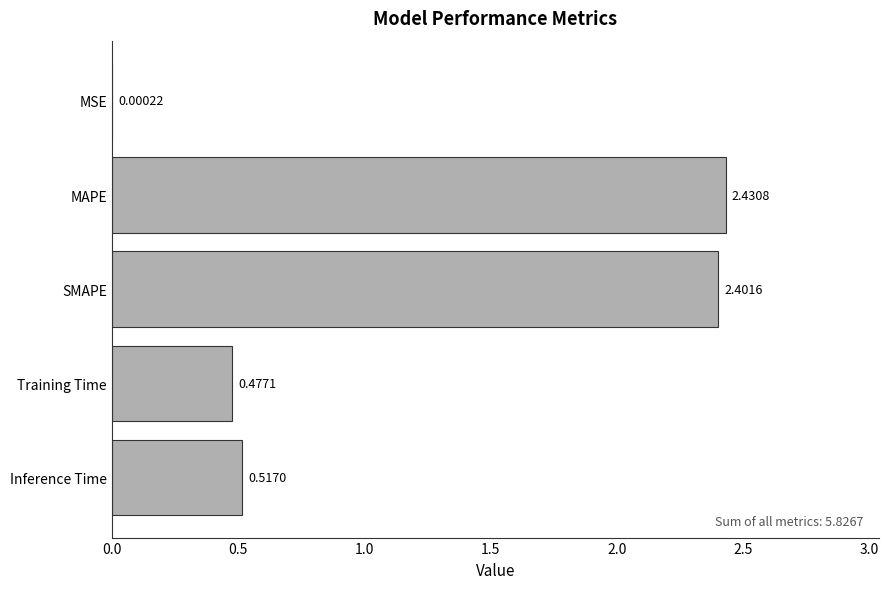

What is the sum of the values at Inference Time and SMAPE?

2.9